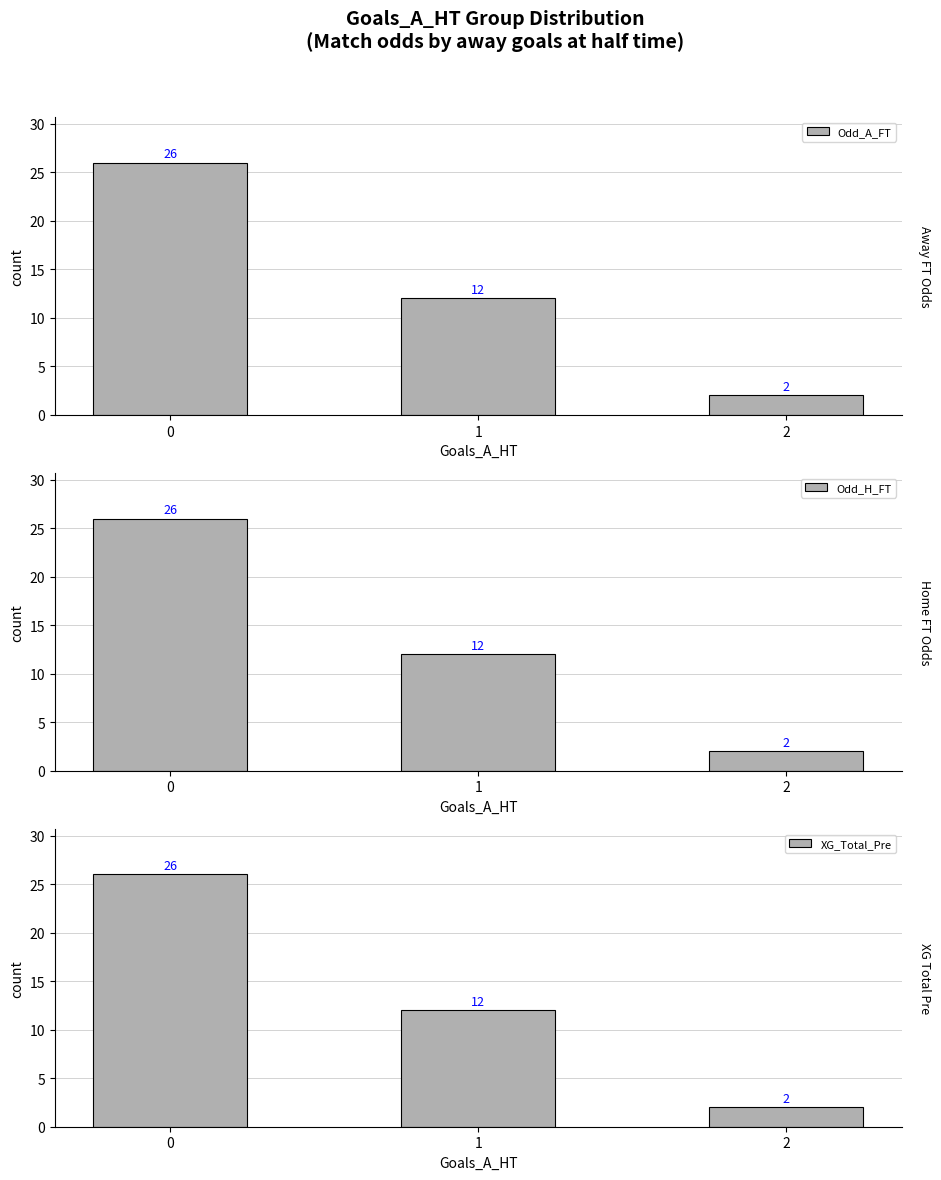

At which category does the chart reach its minimum across all series?

2